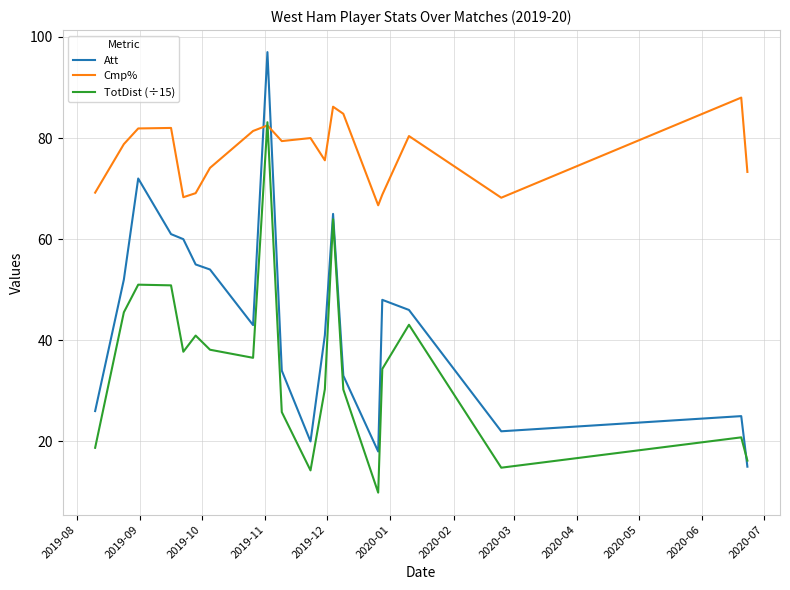

True or false: Att and Cmp% intersect in this chart.

True